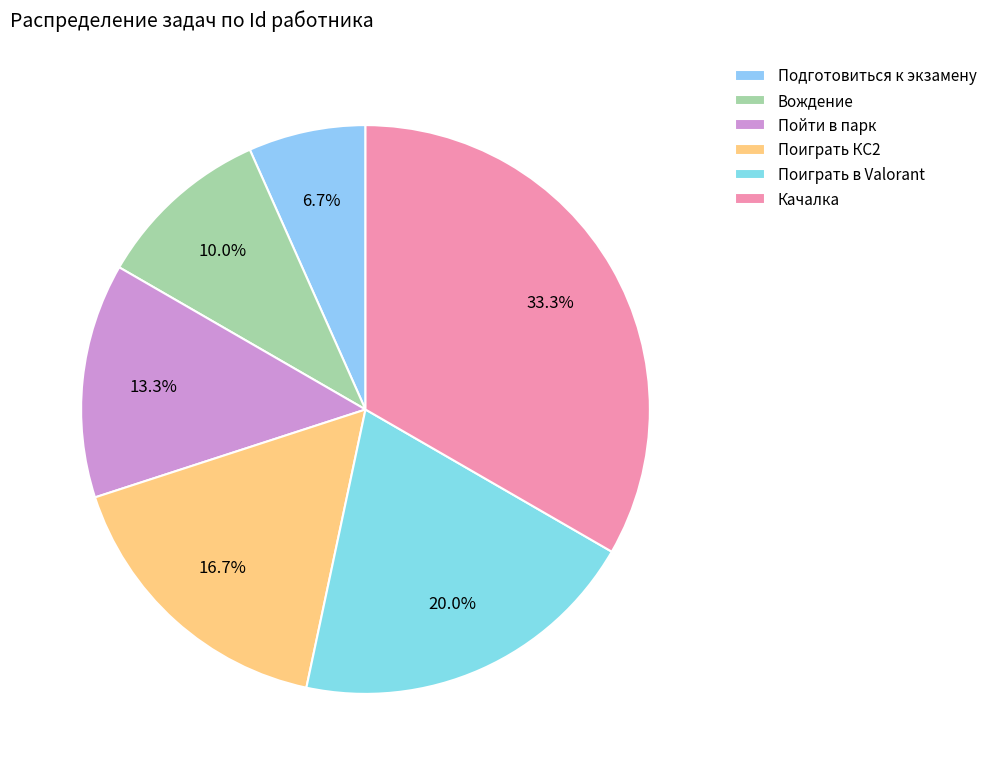

To the nearest percent, what is the difference between the Поиграть КС2 and Подготовиться к экзамену slice percentages?

10%